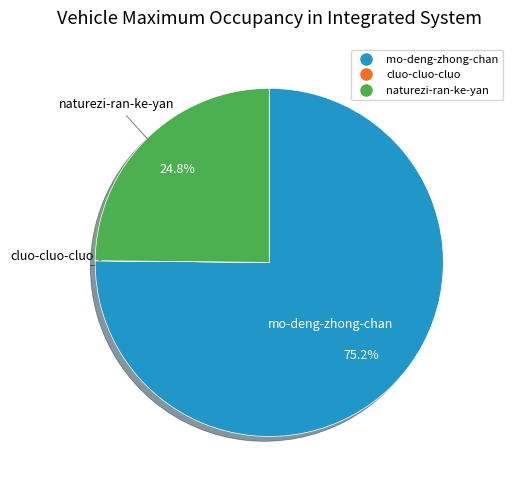

Which has a higher value, mo-deng-zhong-chan or naturezi-ran-ke-yan?

mo-deng-zhong-chan